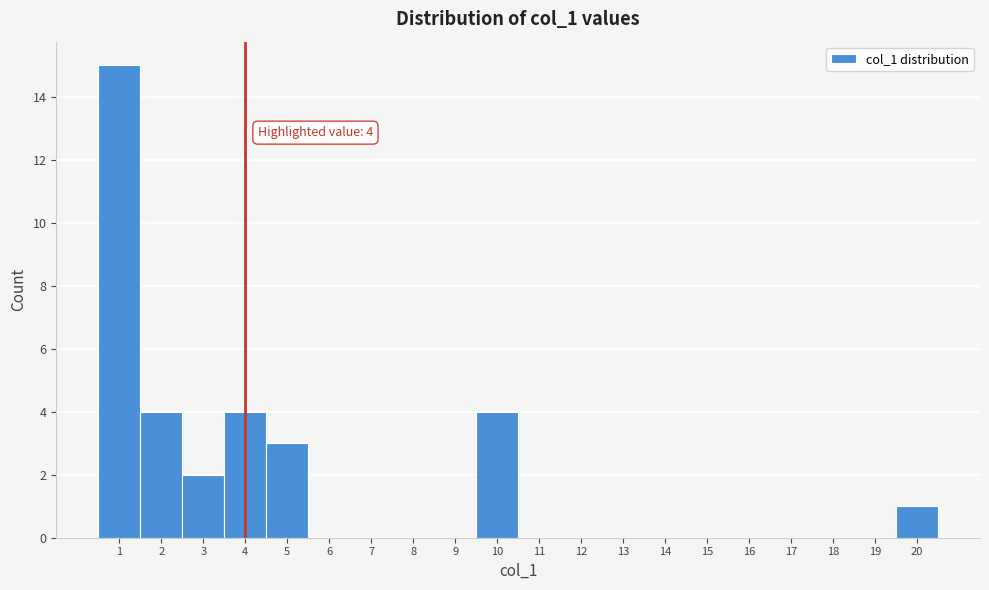

Which range on the x-axis has the tallest bar?

0.5 to 1.5